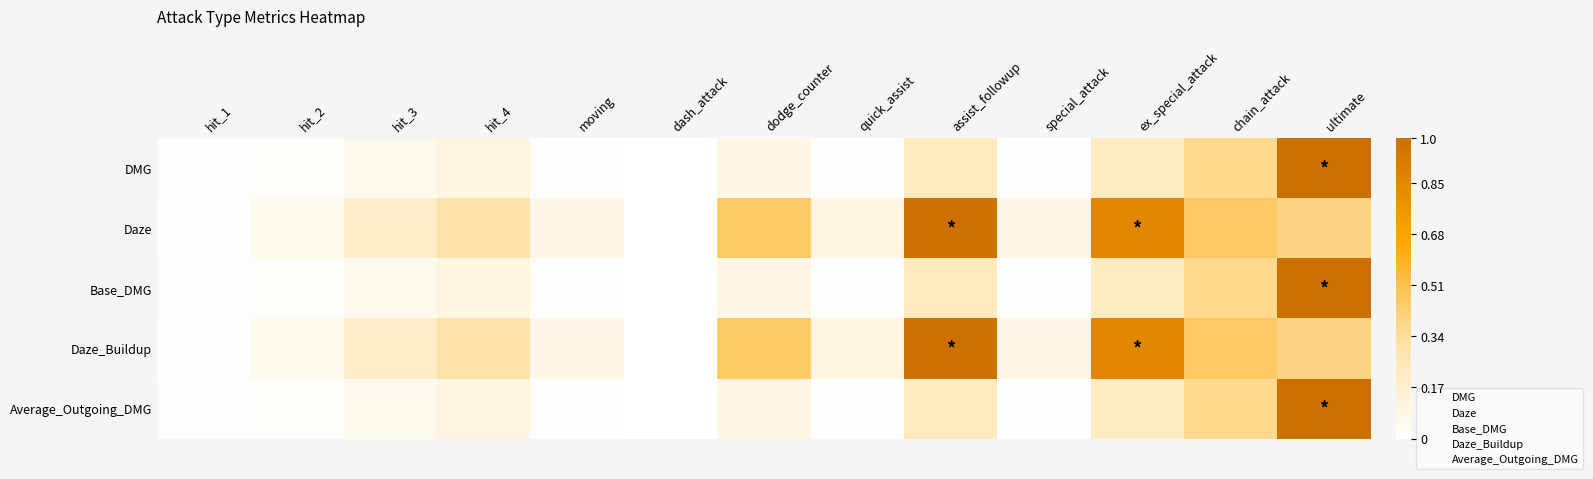

Reading left to right, list all the values displayed in this chart.

DMG: hit_1=0.0	hit_2=0.0	hit_3=0.1	hit_4=0.1	moving=0.0	dash_attack=0.0	dodge_counter=0.1	quick_assist=0.0	assist_followup=0.2	special_attack=0.0	ex_special_attack=0.2	chain_attack=0.4	ultimate=1.0
Daze: hit_1=0.0	hit_2=0.1	hit_3=0.2	hit_4=0.3	moving=0.1	dash_attack=0.0	dodge_counter=0.5	quick_assist=0.1	assist_followup=1.0	special_attack=0.1	ex_special_attack=0.8	chain_attack=0.5	ultimate=0.4
Base_DMG: hit_1=0.0	hit_2=0.0	hit_3=0.1	hit_4=0.1	moving=0.0	dash_attack=0.0	dodge_counter=0.1	quick_assist=0.0	assist_followup=0.2	special_attack=0.0	ex_special_attack=0.2	chain_attack=0.4	ultimate=1.0
Daze_Buildup: hit_1=0.0	hit_2=0.1	hit_3=0.2	hit_4=0.3	moving=0.1	dash_attack=0.0	dodge_counter=0.5	quick_assist=0.1	assist_followup=1.0	special_attack=0.1	ex_special_attack=0.8	chain_attack=0.5	ultimate=0.4
Average_Outgoing_DMG: hit_1=0.0	hit_2=0.0	hit_3=0.1	hit_4=0.1	moving=0.0	dash_attack=0.0	dodge_counter=0.1	quick_assist=0.0	assist_followup=0.2	special_attack=0.0	ex_special_attack=0.2	chain_attack=0.4	ultimate=1.0